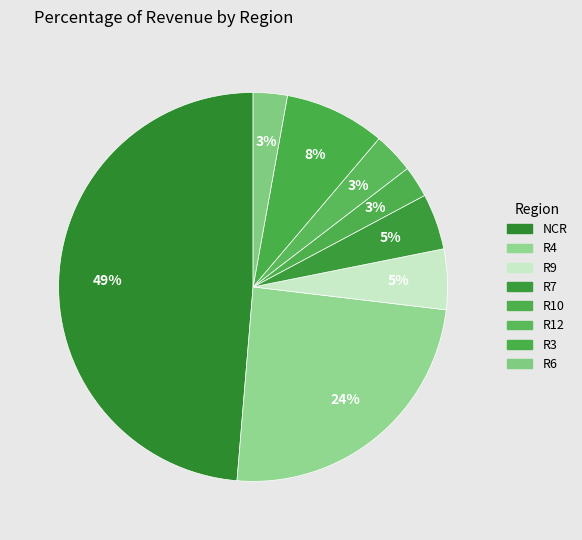

True or false: R4 accounts for 32% of the total.

False